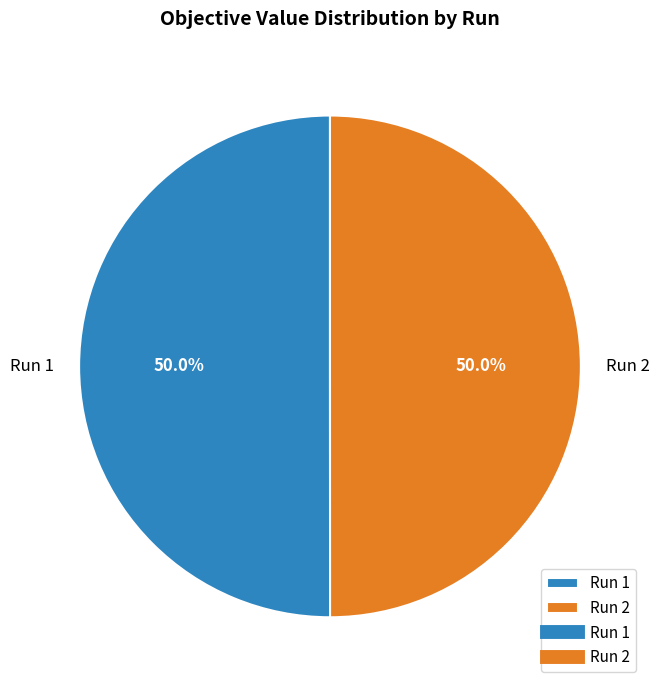

True or false: Run 1 accounts for 50% of the total.

True